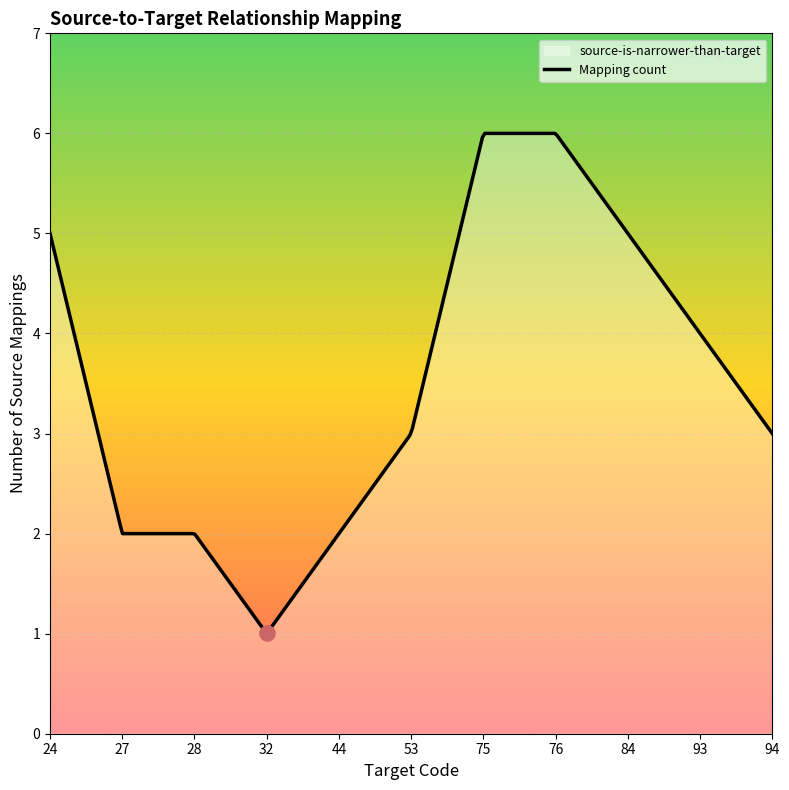

What is the maximum value shown in the chart?

6.0